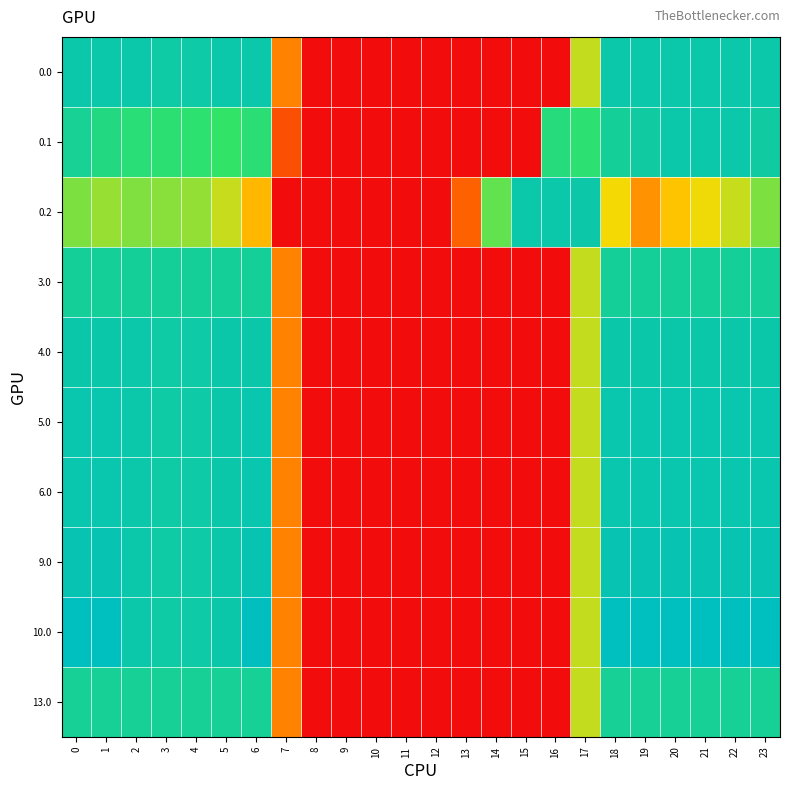

Reading right to left, transcribe all the data shown in this chart.

0.0: 23=410.0	22=410.0	21=410.0	20=410.0	19=410.0	18=410.0	17=250.3	16=0.0	15=0.0	14=0.0	13=0.0	12=0.0	11=0.0	10=0.0	9=0.0	8=0.0	7=136.4	6=410.0	5=410.0	4=404.9	3=404.4	2=410.0	1=410.0	0=410.0
0.1: 23=399.4	22=410.0	21=410.0	20=410.0	19=399.7	18=388.5	17=340.1	16=353.7	15=0.0	14=0.0	13=0.0	12=0.0	11=0.0	10=0.0	9=0.0	8=0.0	7=81.6	6=345.2	5=329.5	4=339.6	3=342.7	2=347.9	1=361.1	0=384.6
0.2: 23=287.5	22=247.4	21=226.4	20=199.2	19=151.1	18=223.1	17=409.5	16=410.0	15=410.0	14=301.9	13=104.4	12=0.0	11=0.0	10=0.0	9=0.0	8=0.0	7=0.0	6=187.1	5=248.1	4=274.4	3=281.0	2=285.5	1=272.7	0=287.1
3.0: 23=389.0	22=389.0	21=389.0	20=389.0	19=389.0	18=389.0	17=250.3	16=0.0	15=0.0	14=0.0	13=0.0	12=0.0	11=0.0	10=0.0	9=0.0	8=0.0	7=136.4	6=389.0	5=389.0	4=389.0	3=389.0	2=389.0	1=389.0	0=389.0
4.0: 23=411.0	22=411.0	21=411.0	20=411.0	19=411.0	18=411.0	17=250.3	16=0.0	15=0.0	14=0.0	13=0.0	12=0.0	11=0.0	10=0.0	9=0.0	8=0.0	7=136.4	6=411.0	5=410.8	4=404.9	3=404.4	2=410.3	1=411.0	0=411.0
5.0: 23=415.0	22=415.0	21=415.0	20=415.0	19=415.0	18=415.0	17=250.3	16=0.0	15=0.0	14=0.0	13=0.0	12=0.0	11=0.0	10=0.0	9=0.0	8=0.0	7=136.4	6=415.0	5=410.8	4=404.9	3=404.4	2=410.3	1=415.0	0=415.0
6.0: 23=415.0	22=415.0	21=415.0	20=415.0	19=415.0	18=415.0	17=250.3	16=0.0	15=0.0	14=0.0	13=0.0	12=0.0	11=0.0	10=0.0	9=0.0	8=0.0	7=136.4	6=415.0	5=410.8	4=404.9	3=404.4	2=410.3	1=415.0	0=415.0
9.0: 23=420.0	22=420.0	21=420.0	20=420.0	19=420.0	18=420.0	17=250.3	16=0.0	15=0.0	14=0.0	13=0.0	12=0.0	11=0.0	10=0.0	9=0.0	8=0.0	7=136.4	6=420.0	5=410.8	4=404.9	3=404.4	2=410.3	1=420.0	0=420.0
10.0: 23=436.0	22=436.0	21=436.0	20=436.0	19=436.0	18=436.0	17=250.3	16=0.0	15=0.0	14=0.0	13=0.0	12=0.0	11=0.0	10=0.0	9=0.0	8=0.0	7=136.4	6=435.0	5=410.8	4=404.9	3=404.4	2=410.3	1=436.0	0=436.0
13.0: 23=385.0	22=385.0	21=385.0	20=385.0	19=385.0	18=385.0	17=250.3	16=0.0	15=0.0	14=0.0	13=0.0	12=0.0	11=0.0	10=0.0	9=0.0	8=0.0	7=136.4	6=385.0	5=385.0	4=385.0	3=385.0	2=385.0	1=385.0	0=385.0